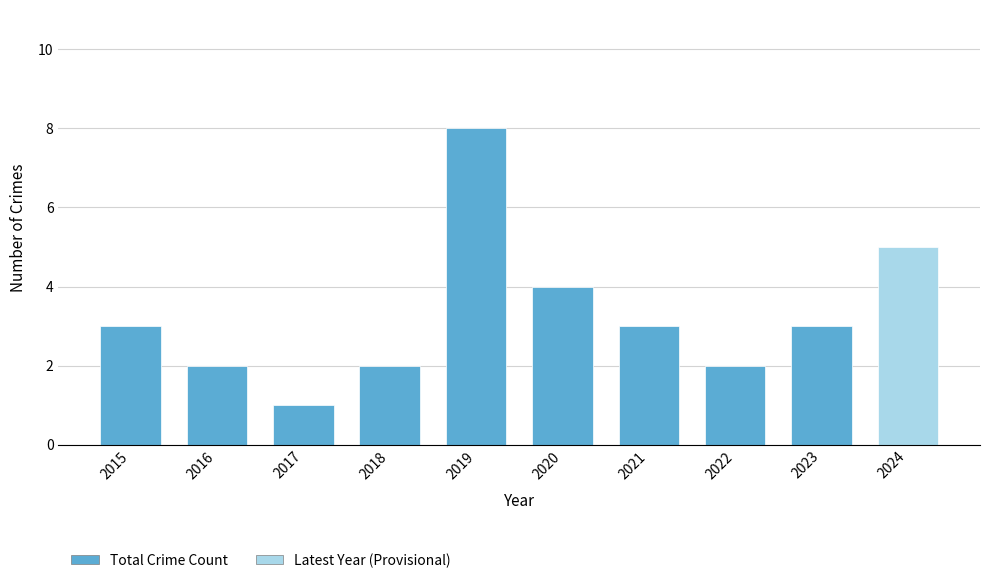

Rank the categories by value from highest to lowest.

2019, 2020, 2015, 2021, 2023, 2016, 2018, 2022, 2017